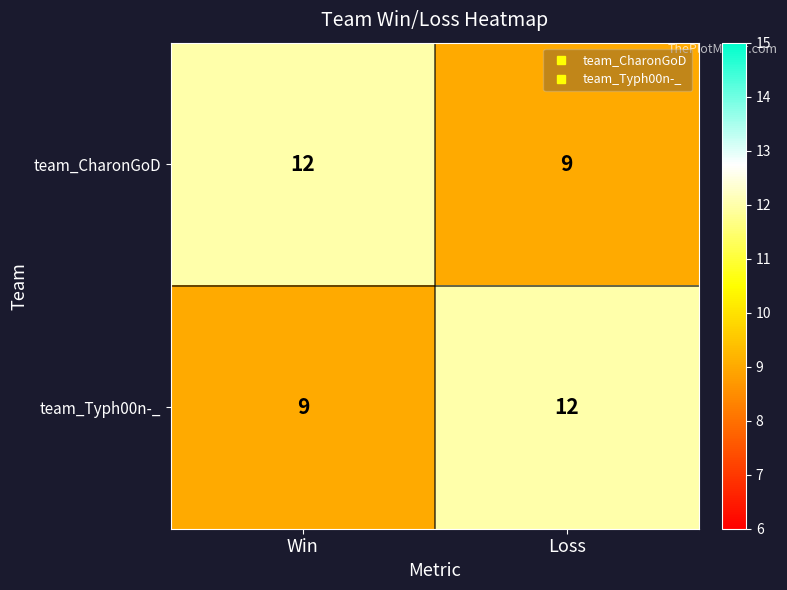

Reading left to right, list all the values displayed in this chart.

team_CharonGoD: 12	9
team_Typh00n-_: 9	12